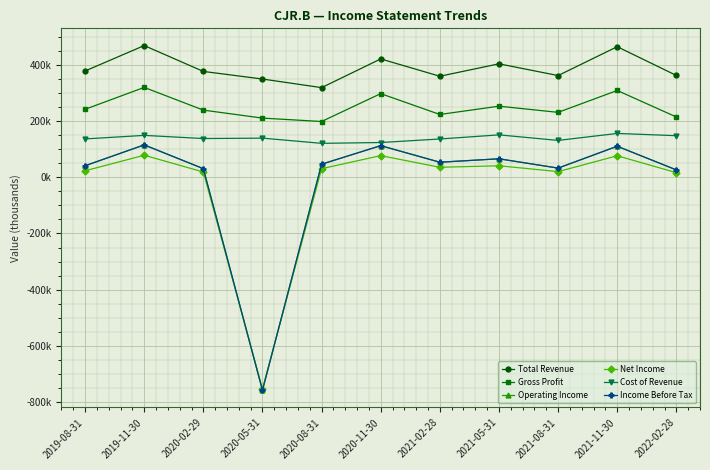

What are all the series names shown in the legend?

Total Revenue, Gross Profit, Operating Income, Net Income, Cost of Revenue, Income Before Tax